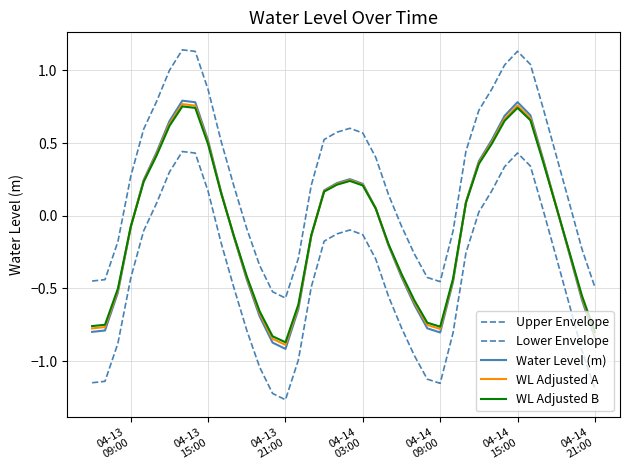

How many lines are shown in the chart?

5